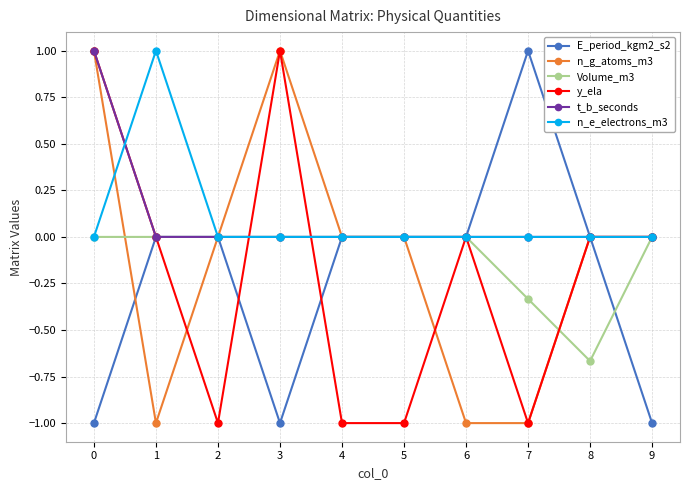

What is the maximum value shown in the chart?

1.0